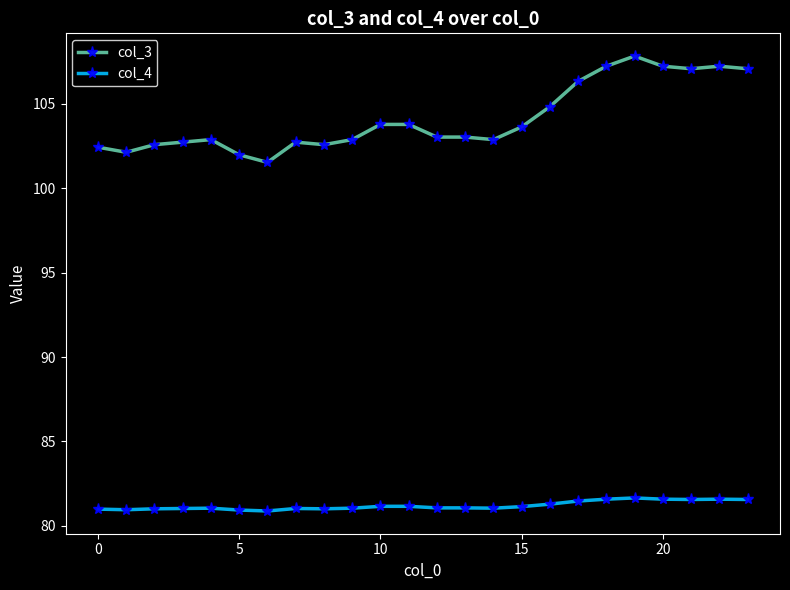

What is the maximum value for col_4?

81.7